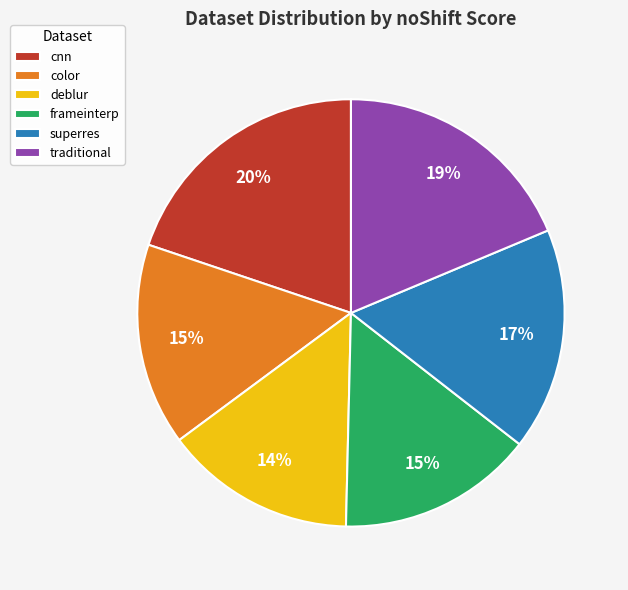

What is the largest slice in the pie chart?

cnn